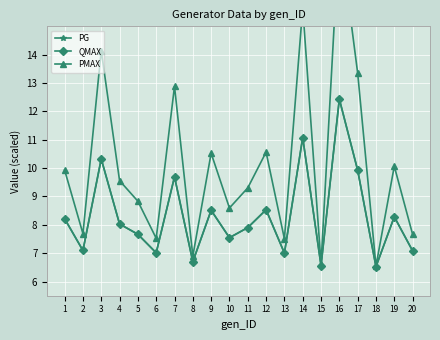

Which series has the widest spread of values?

PMAX